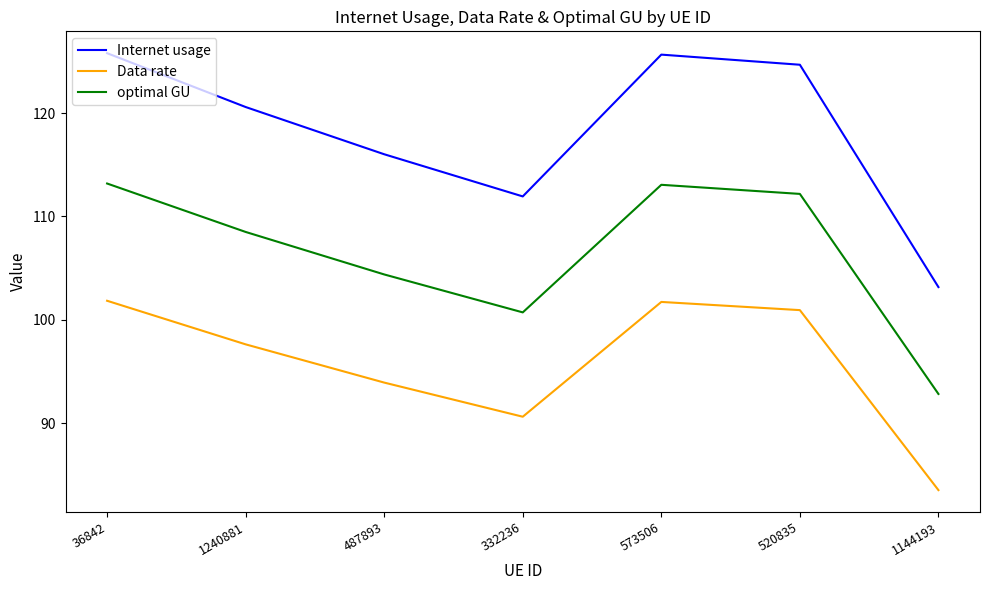

Is it true that optimal GU equals 179.3 at 520835?

False